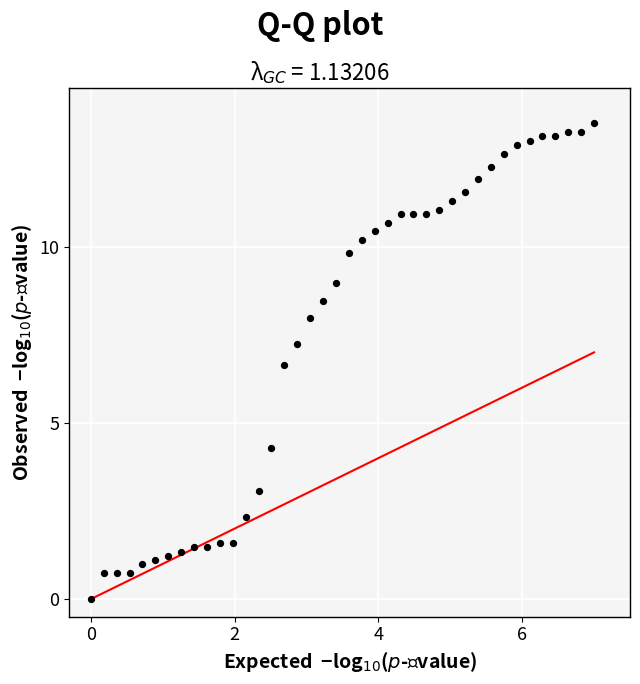

What Y value in the scatter plot is closest to 6?

6.6